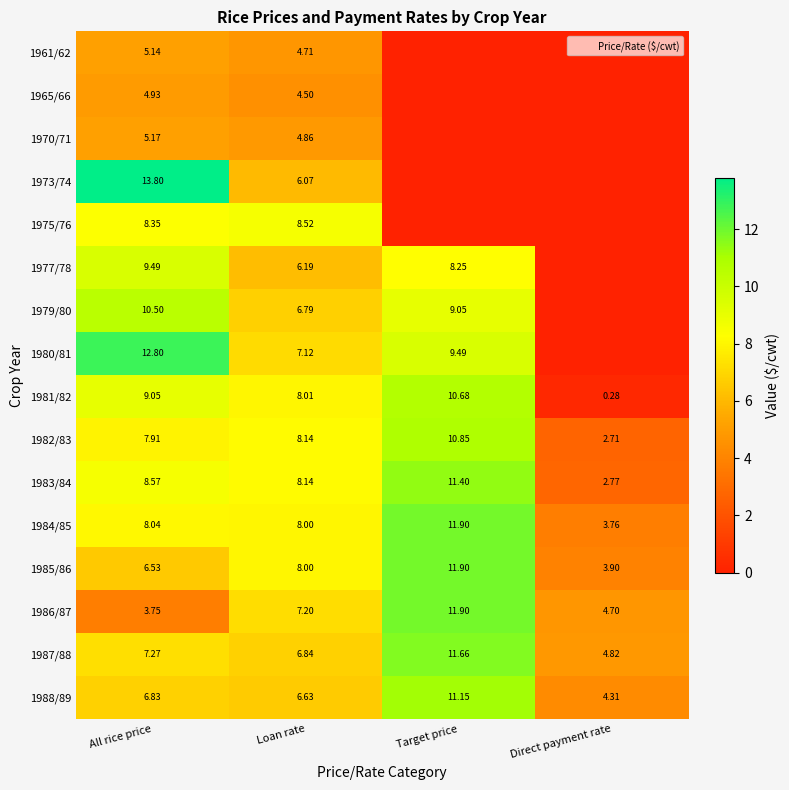

What is the difference between the 1961/62 values at Loan rate and All rice price?

0.4